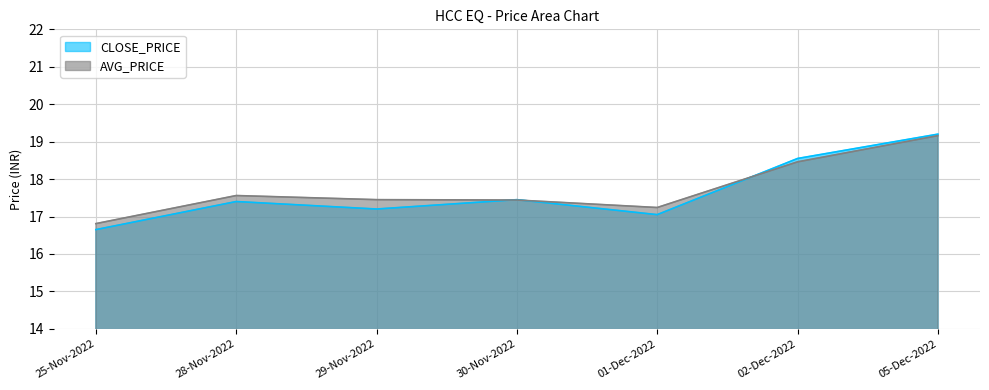

Which series has the largest total across all categories?

AVG_PRICE